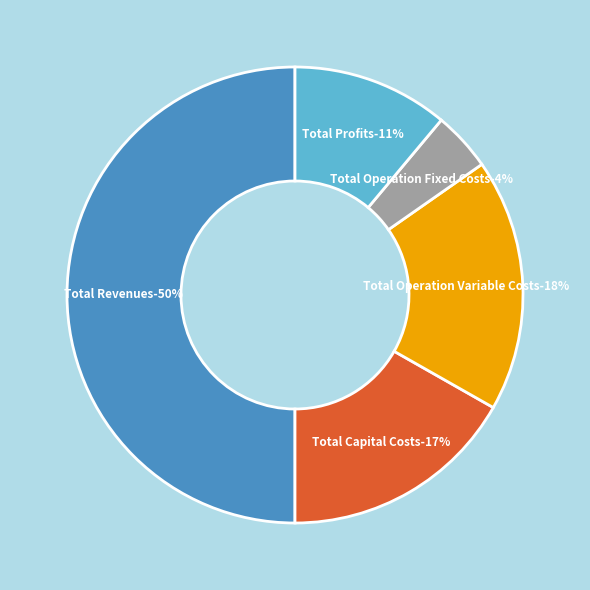

Count the number of slices in the pie.

5